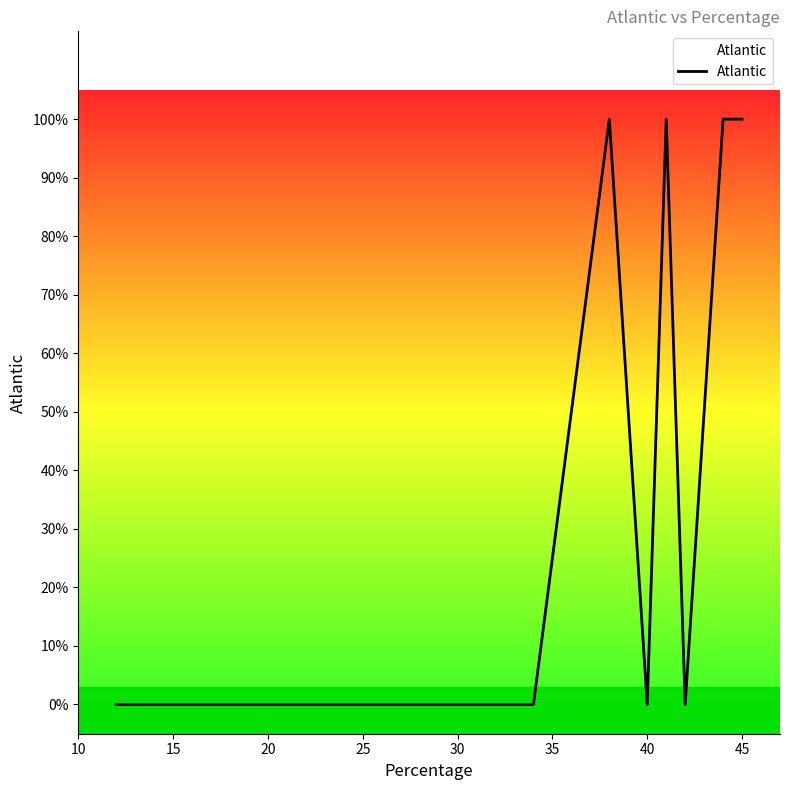

Count the number of data series in this chart.

1